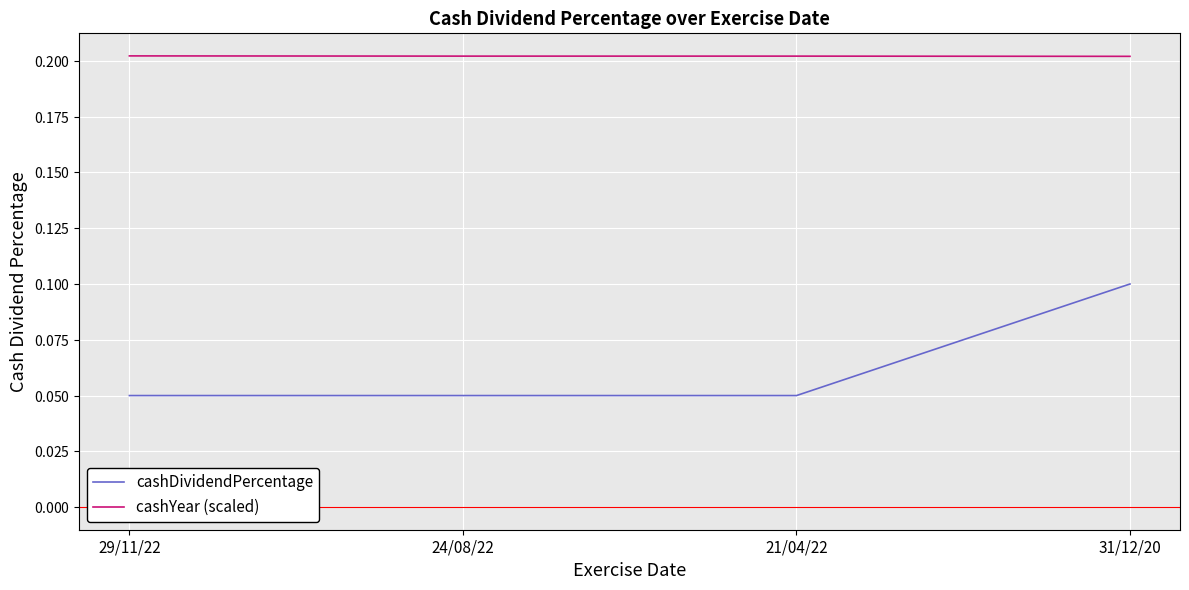

List the series in order of their peak value, lowest first.

cashDividendPercentage, cashYear (scaled)